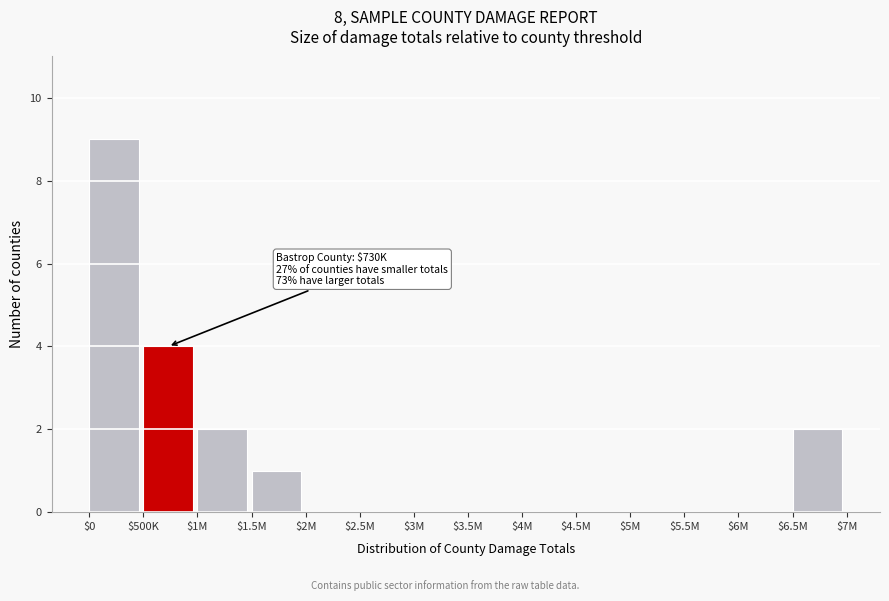

What is the maximum value shown in the chart?

9